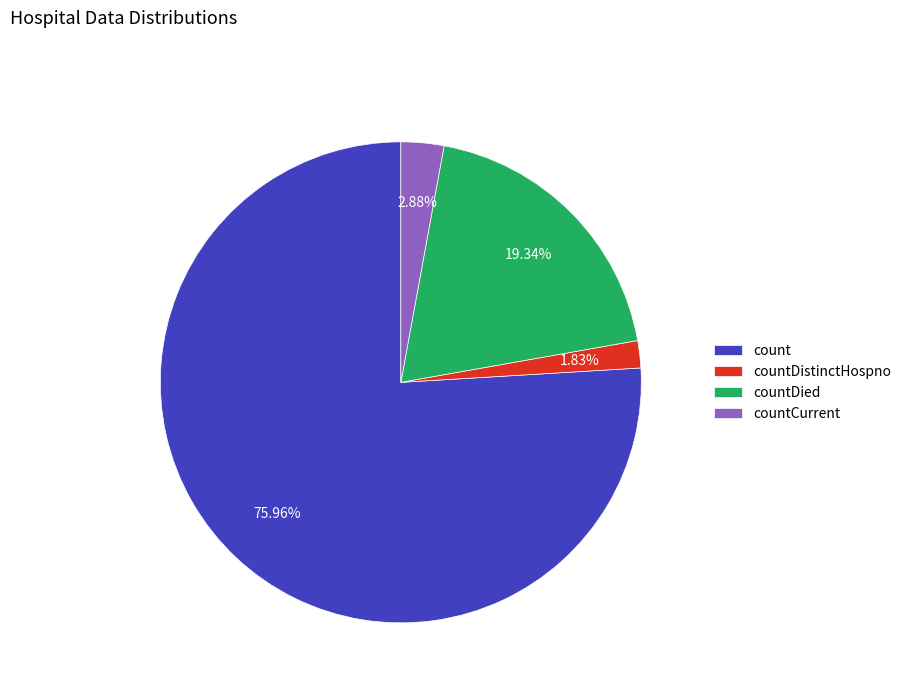

Which slice represents more than half of the pie?

count